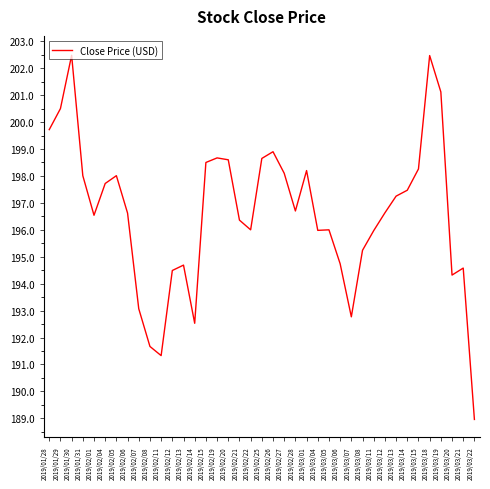

The value at 2019/01/29 is 200.5. True or false?

True